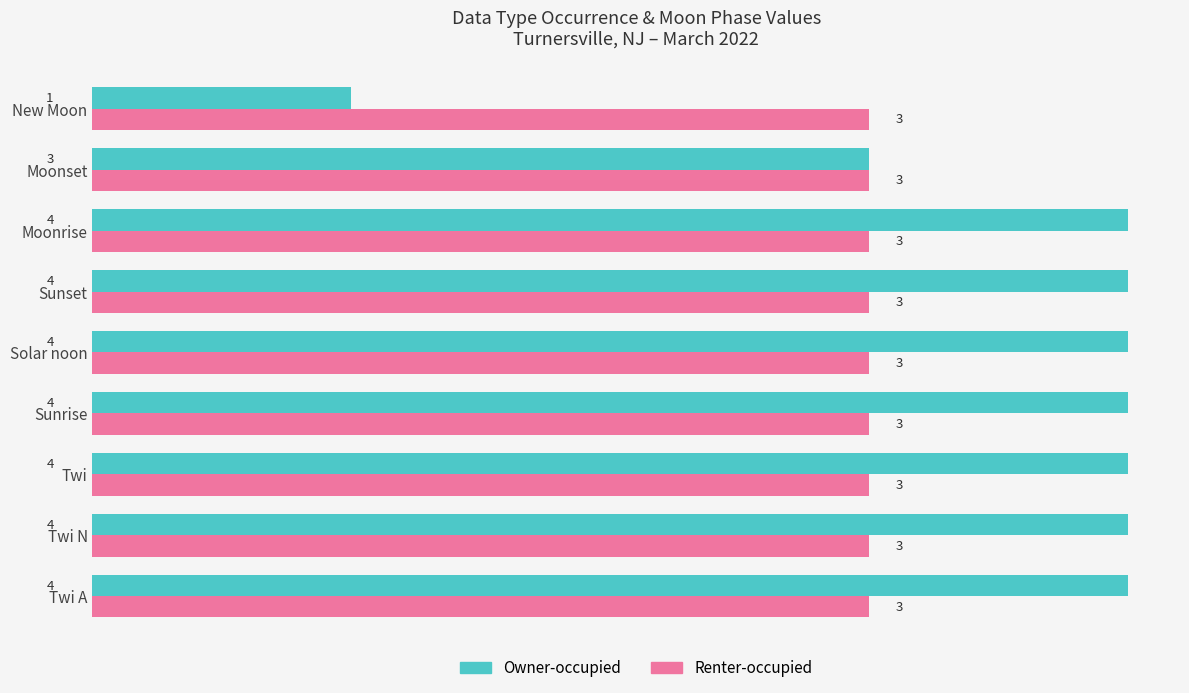

True or false: Owner-occupied has a value of 2 at New Moon.

False